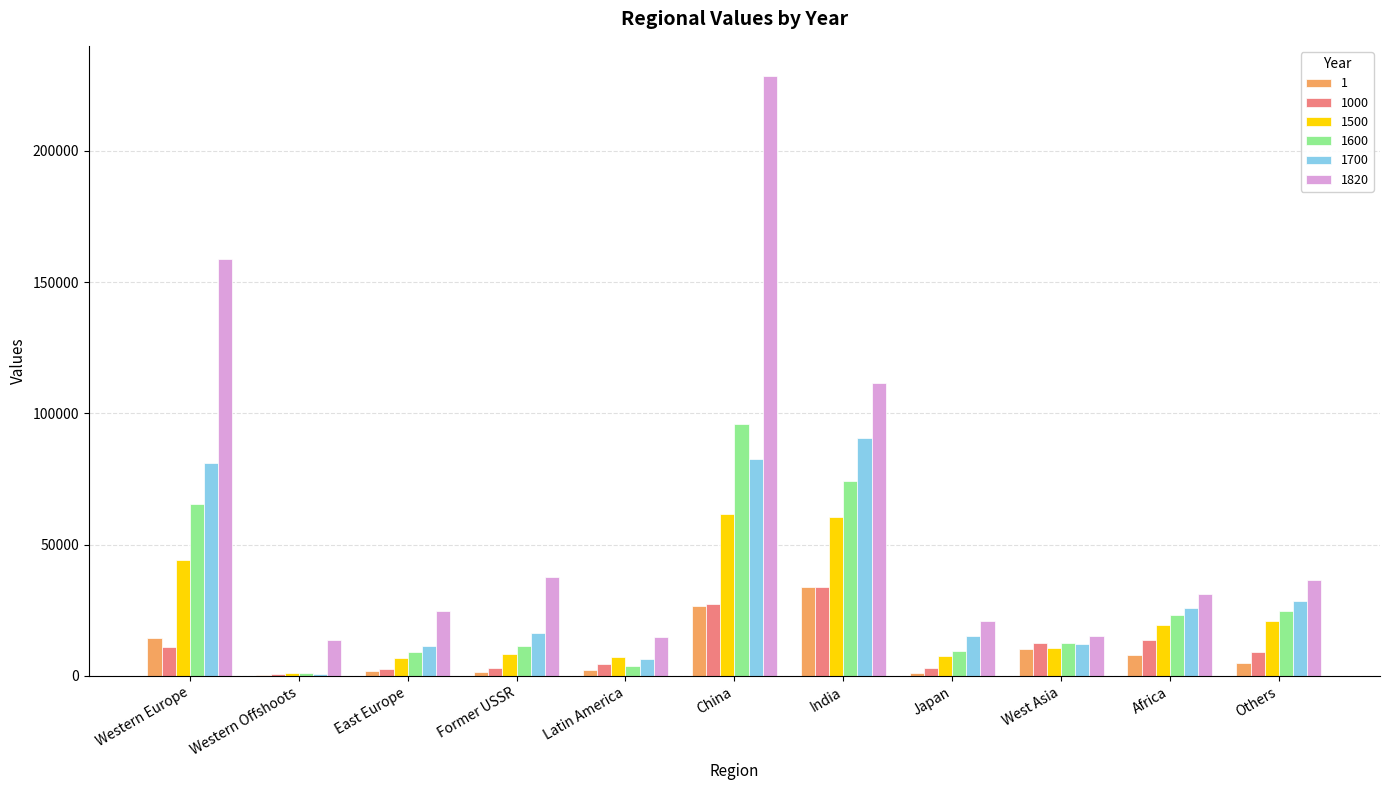

At which label does 1000 first exceed 8968?

Western Europe